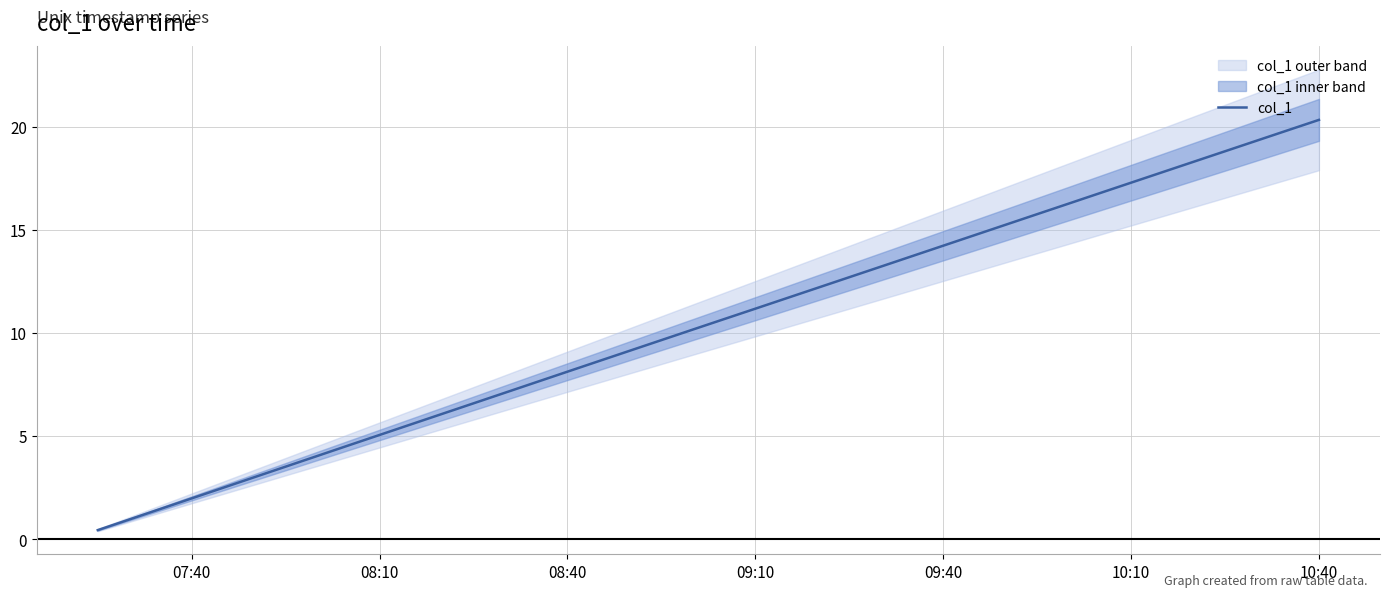

At which label does col_1 reach its peak?

10:40